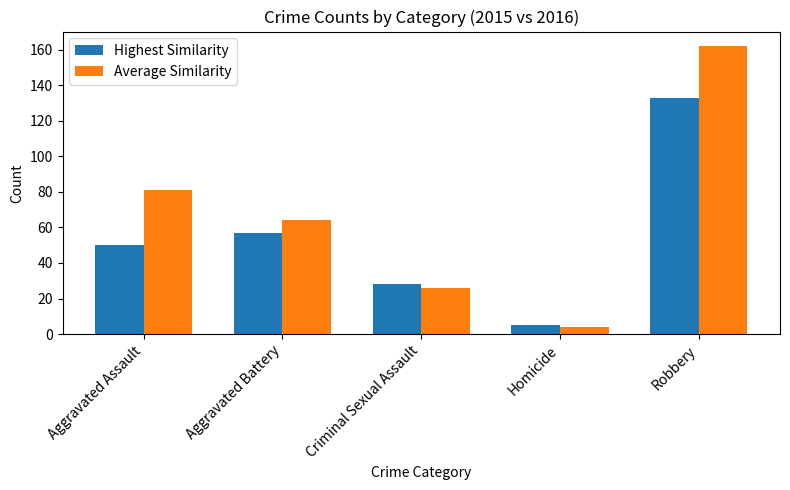

Rank the series by their maximum value, from highest to lowest.

Average Similarity, Highest Similarity